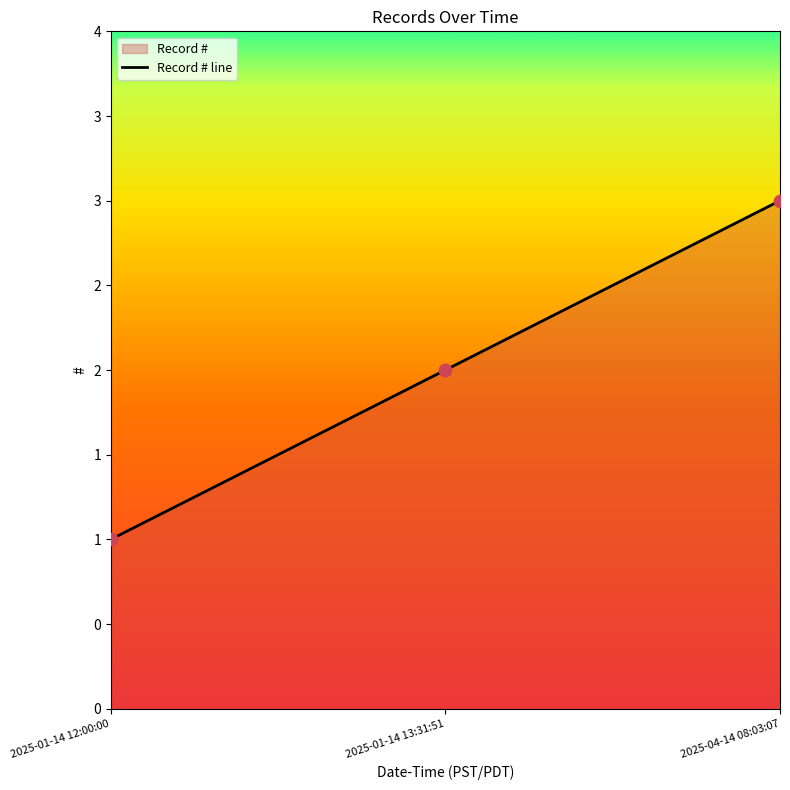

Approximately how many times larger is the value at 2025-01-14 12:00:00 compared to 2025-01-14 13:31:51?

0.5